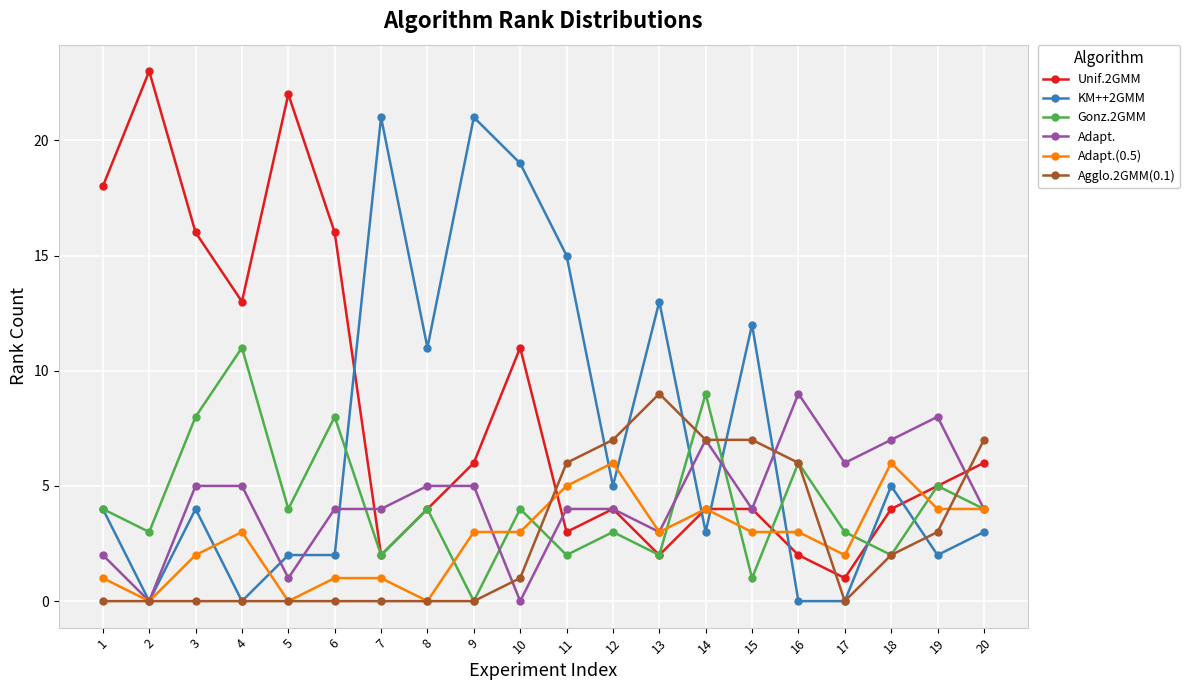

Reading right to left, what are all the values shown in this chart?

Unif.2GMM: 20=6	19=5	18=4	17=1	16=2	15=4	14=4	13=2	12=4	11=3	10=11	9=6	8=4	7=2	6=16	5=22	4=13	3=16	2=23	1=18
KM++2GMM: 20=3	19=2	18=5	17=0	16=0	15=12	14=3	13=13	12=5	11=15	10=19	9=21	8=11	7=21	6=2	5=2	4=0	3=4	2=0	1=4
Gonz.2GMM: 20=4	19=5	18=2	17=3	16=6	15=1	14=9	13=2	12=3	11=2	10=4	9=0	8=4	7=2	6=8	5=4	4=11	3=8	2=3	1=4
Adapt.: 20=4	19=8	18=7	17=6	16=9	15=4	14=7	13=3	12=4	11=4	10=0	9=5	8=5	7=4	6=4	5=1	4=5	3=5	2=0	1=2
Adapt.(0.5): 20=4	19=4	18=6	17=2	16=3	15=3	14=4	13=3	12=6	11=5	10=3	9=3	8=0	7=1	6=1	5=0	4=3	3=2	2=0	1=1
Agglo.2GMM(0.1): 20=7	19=3	18=2	17=0	16=6	15=7	14=7	13=9	12=7	11=6	10=1	9=0	8=0	7=0	6=0	5=0	4=0	3=0	2=0	1=0